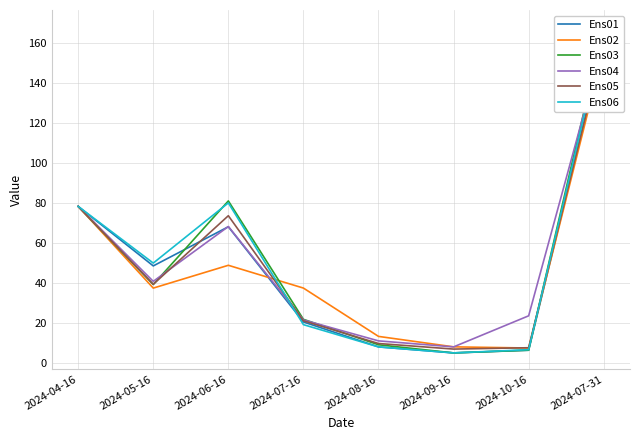

Reading left to right, what are all the values shown in this chart?

Ens01: 2024-04-16=78.2	2024-05-16=48.4	2024-06-16=68.0	2024-07-16=20.4	2024-08-16=8.0	2024-09-16=5.0	2024-10-16=6.3	2024-07-31=160.7
Ens02: 2024-04-16=78.2	2024-05-16=37.4	2024-06-16=48.8	2024-07-16=37.4	2024-08-16=13.2	2024-09-16=8.0	2024-10-16=7.4	2024-07-31=156.7
Ens03: 2024-04-16=78.2	2024-05-16=39.2	2024-06-16=80.9	2024-07-16=21.8	2024-08-16=9.1	2024-09-16=5.0	2024-10-16=6.4	2024-07-31=168.1
Ens04: 2024-04-16=78.2	2024-05-16=40.7	2024-06-16=68.1	2024-07-16=21.5	2024-08-16=11.0	2024-09-16=8.0	2024-10-16=23.5	2024-07-31=160.9
Ens05: 2024-04-16=78.2	2024-05-16=39.3	2024-06-16=73.5	2024-07-16=21.0	2024-08-16=9.7	2024-09-16=6.9	2024-10-16=7.6	2024-07-31=160.0
Ens06: 2024-04-16=78.2	2024-05-16=49.9	2024-06-16=79.9	2024-07-16=19.1	2024-08-16=8.0	2024-09-16=5.0	2024-10-16=6.6	2024-07-31=165.0